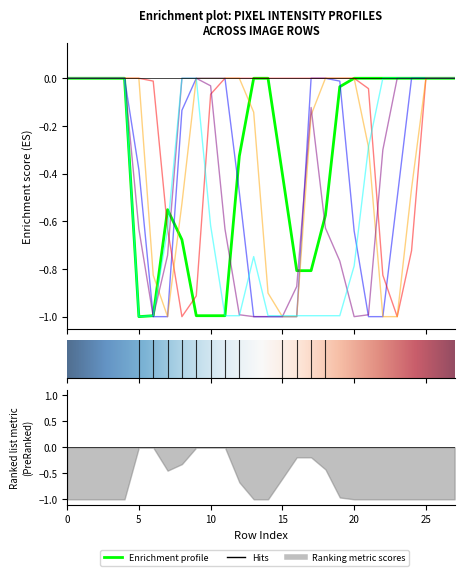

Which has a higher value, 3 or 21?

3